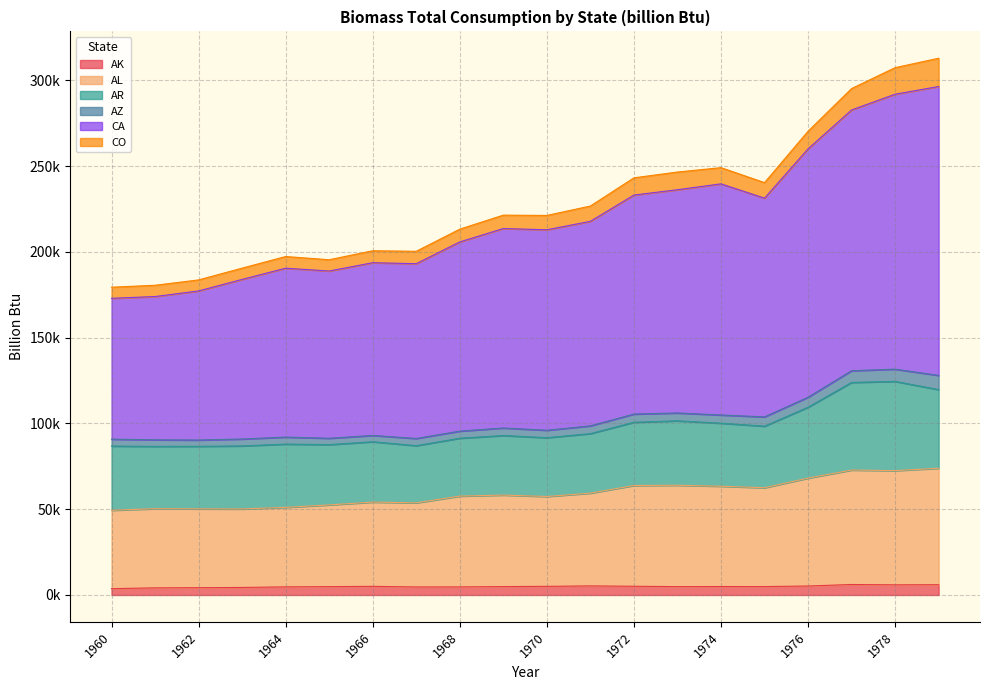

Between 1968 and 1972, which is larger?

1972